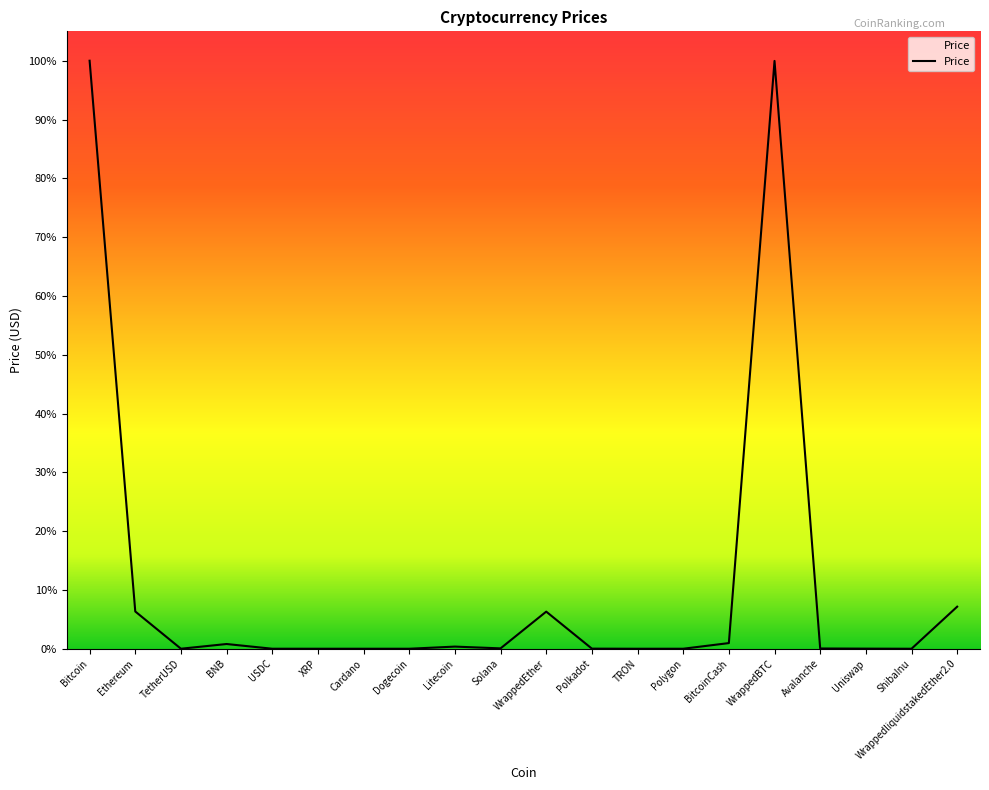

At which label is the value closest to 15366?

WrappedliquidstakedEther2.0